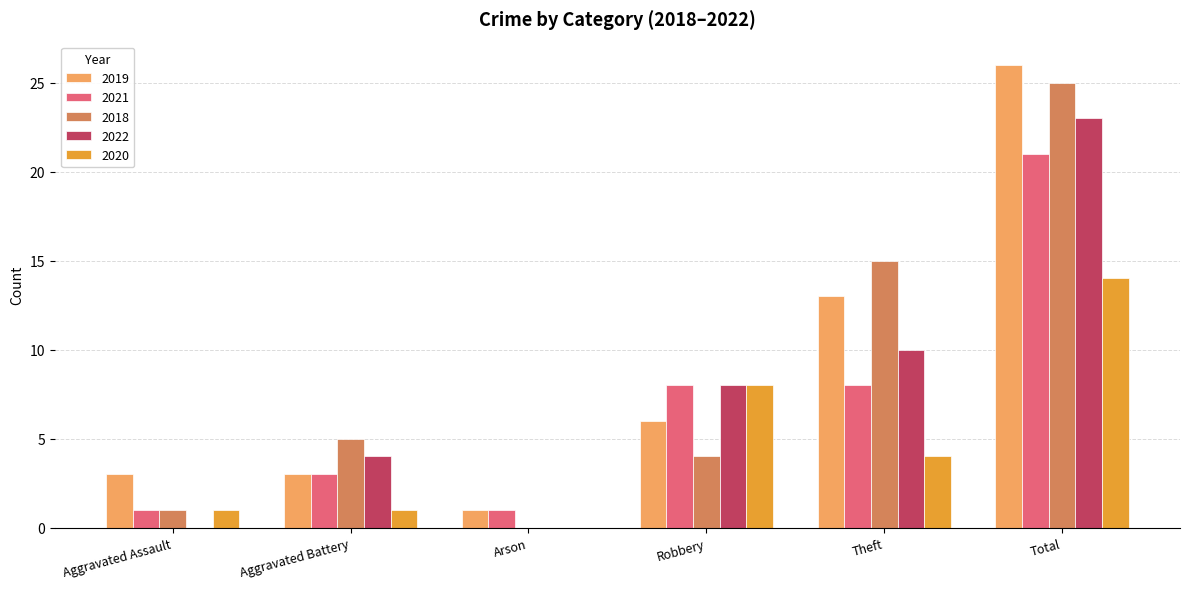

What is the sum of all 2021 values?

42